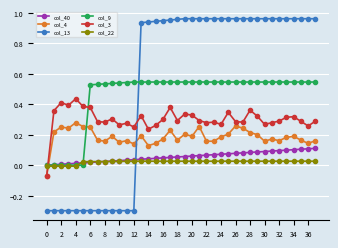

Which series has the largest total across all categories?

col_13